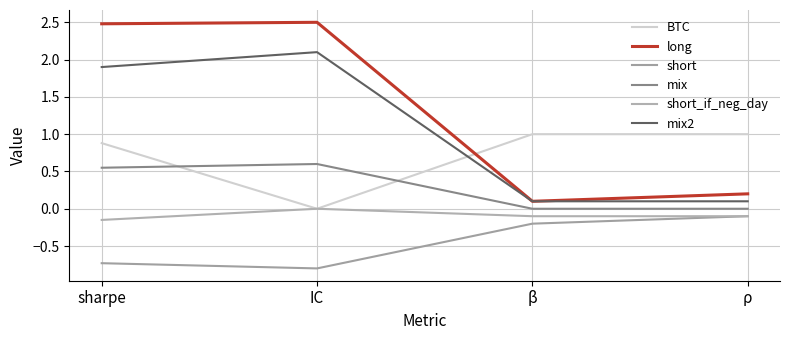

How many distinct data groups are displayed?

6